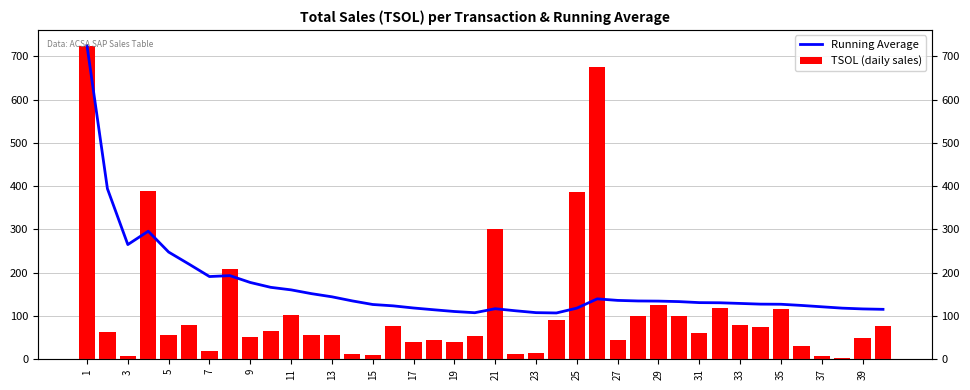

Which has a higher value, 23 or 23?

23